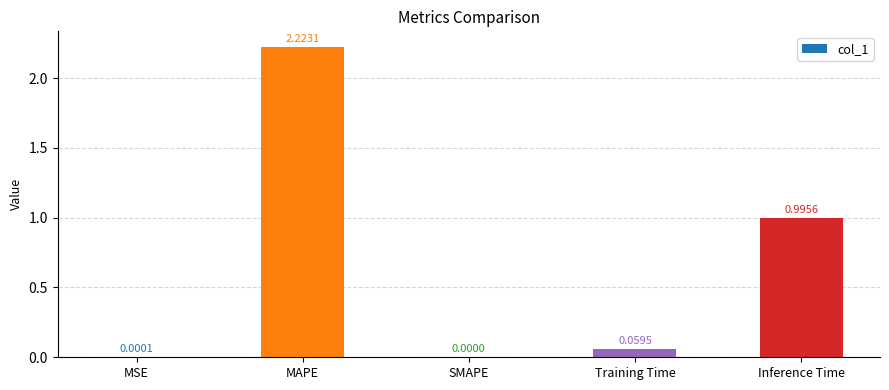

How many data points does each series have?

5